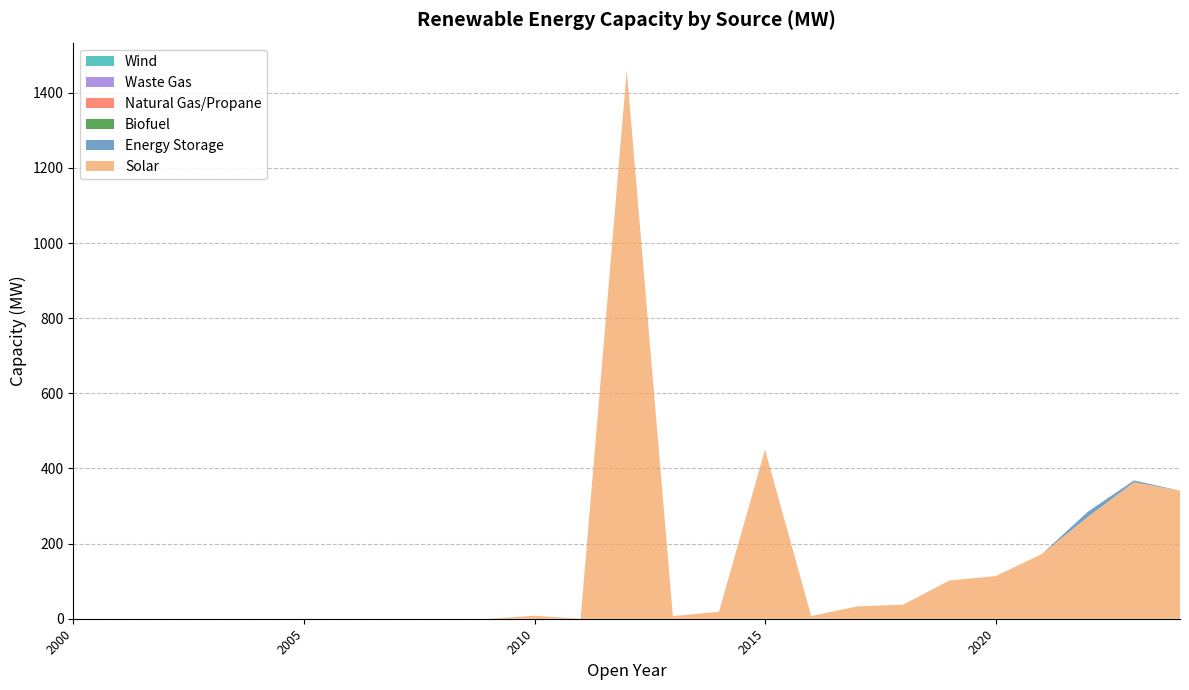

Reading left to right, what are all the values shown in this chart?

Solar: 2000=0.0	2001=0.0	2002=0.0	2003=0.0	2004=0.0	2005=0.0	2006=0.0	2007=0.0	2008=0.0	2009=0.0	2010=8.0	2011=0.0	2012=1460.7	2013=7.0	2014=18.5	2015=450.0	2016=7.0	2017=32.9	2018=37.7	2019=101.9	2020=113.4	2021=172.0	2022=271.0	2023=363.4	2024=341.1
Energy Storage: 2000=0.0	2001=0.0	2002=0.0	2003=0.0	2004=0.0	2005=0.0	2006=0.0	2007=0.0	2008=0.0	2009=0.0	2010=0.0	2011=0.0	2012=0.0	2013=0.0	2014=0.0	2015=0.0	2016=0.0	2017=0.0	2018=0.0	2019=0.0	2020=0.0	2021=0.0	2022=13.8	2023=4.8	2024=0.0
Biofuel: 2000=0.0	2001=0.0	2002=0.0	2003=0.0	2004=0.0	2005=0.0	2006=0.0	2007=0.0	2008=0.0	2009=0.0	2010=0.0	2011=0.0	2012=0.0	2013=0.0	2014=0.0	2015=0.0	2016=0.0	2017=0.0	2018=0.0	2019=0.0	2020=0.0	2021=0.0	2022=0.0	2023=0.0	2024=0.0
Natural Gas/Propane: 2000=0.0	2001=0.0	2002=0.0	2003=0.0	2004=0.0	2005=0.0	2006=0.0	2007=0.0	2008=0.0	2009=0.0	2010=0.0	2011=0.0	2012=0.0	2013=0.0	2014=0.0	2015=0.0	2016=0.0	2017=0.0	2018=0.0	2019=0.0	2020=0.0	2021=0.0	2022=0.0	2023=0.0	2024=0.0
Waste Gas: 2000=0.0	2001=0.0	2002=0.0	2003=0.0	2004=0.0	2005=0.0	2006=0.0	2007=0.0	2008=0.0	2009=0.0	2010=0.0	2011=0.0	2012=0.0	2013=0.0	2014=0.0	2015=0.0	2016=0.0	2017=0.0	2018=0.0	2019=0.0	2020=0.0	2021=0.0	2022=0.0	2023=0.0	2024=0.0
Wind: 2000=0.0	2001=0.0	2002=0.0	2003=0.0	2004=0.0	2005=0.0	2006=0.0	2007=0.0	2008=0.0	2009=0.0	2010=0.0	2011=0.0	2012=0.0	2013=0.0	2014=0.0	2015=0.0	2016=0.0	2017=0.0	2018=0.0	2019=0.0	2020=0.0	2021=0.0	2022=0.0	2023=0.0	2024=0.0